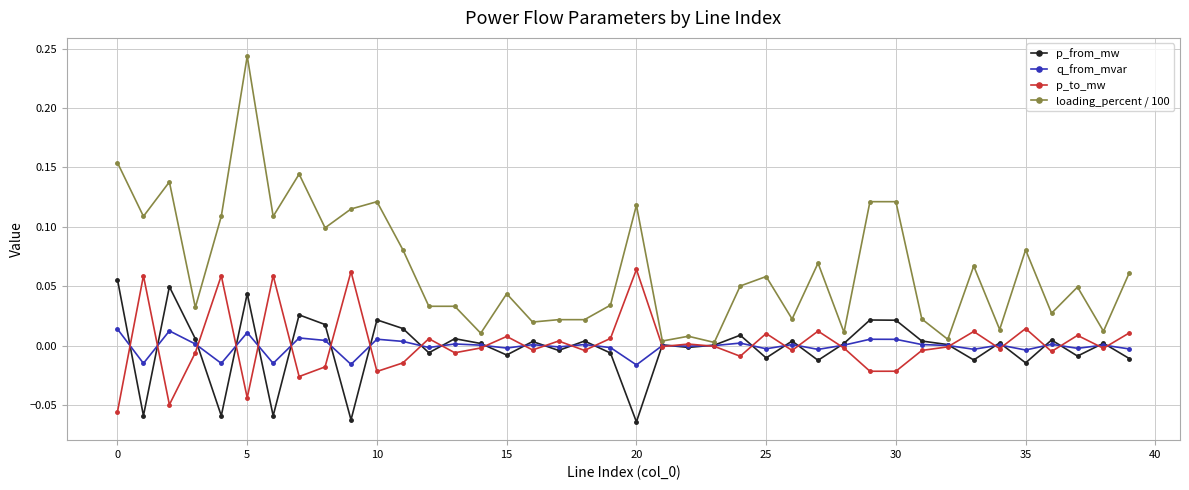

Which series has the largest total across all categories?

loading_percent / 100